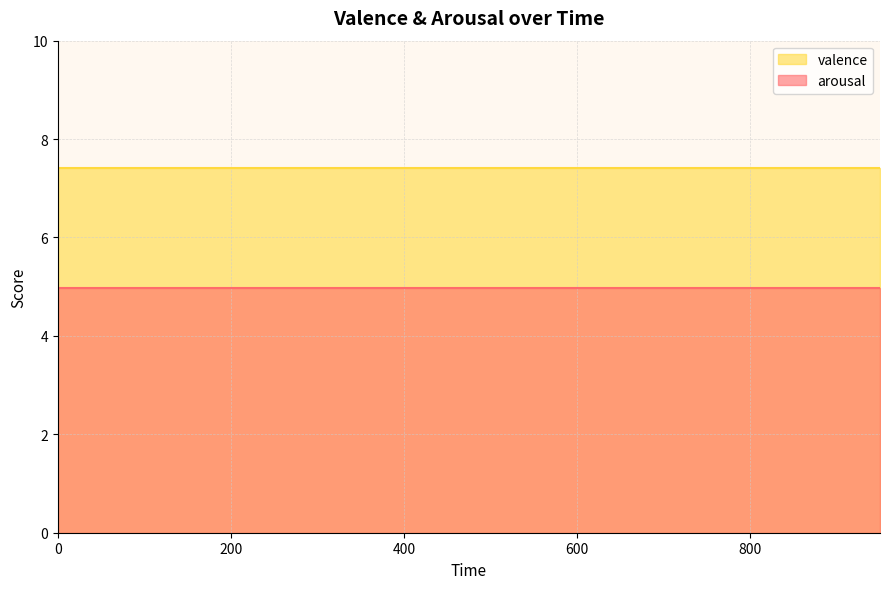

True or false: valence and arousal intersect in this chart.

False